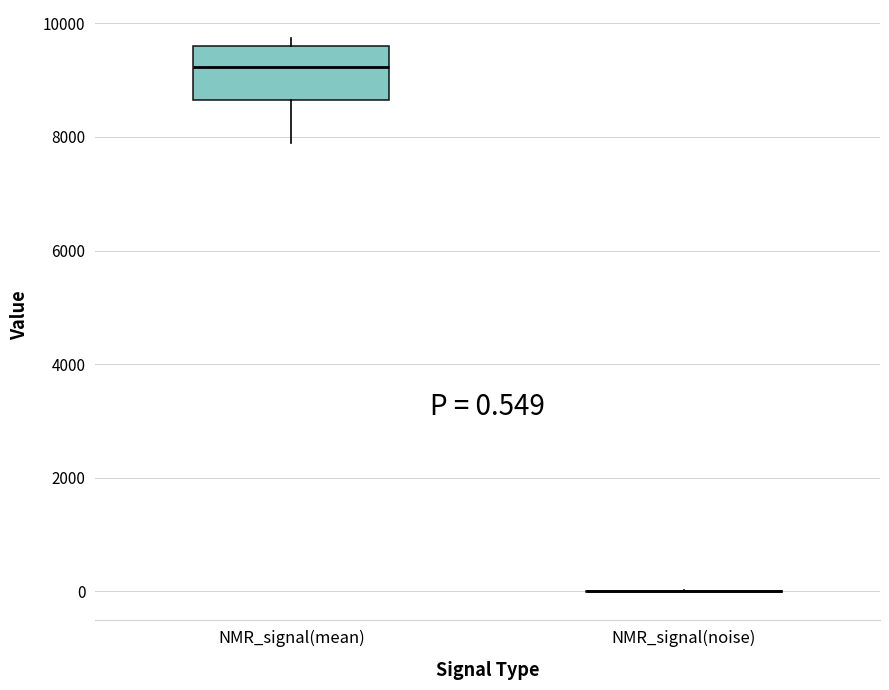

Comparing the boxes themselves (not the whiskers), which one is the tallest?

NMR_signal(mean)